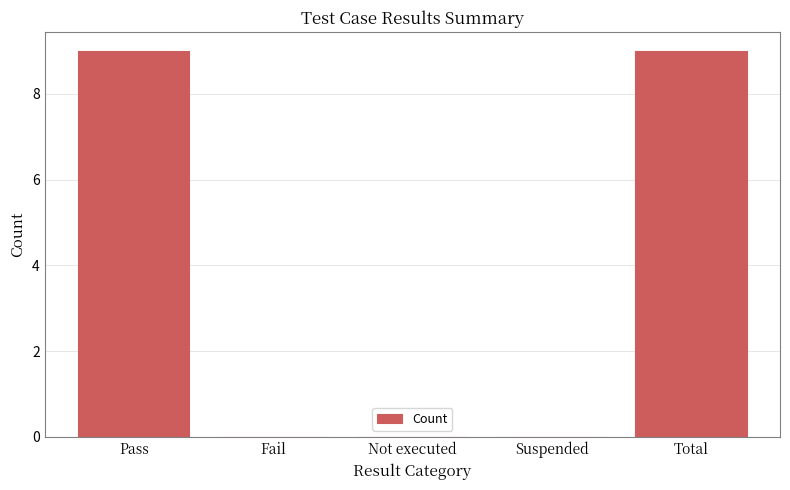

Is it true that the value at Fail is 0?

True